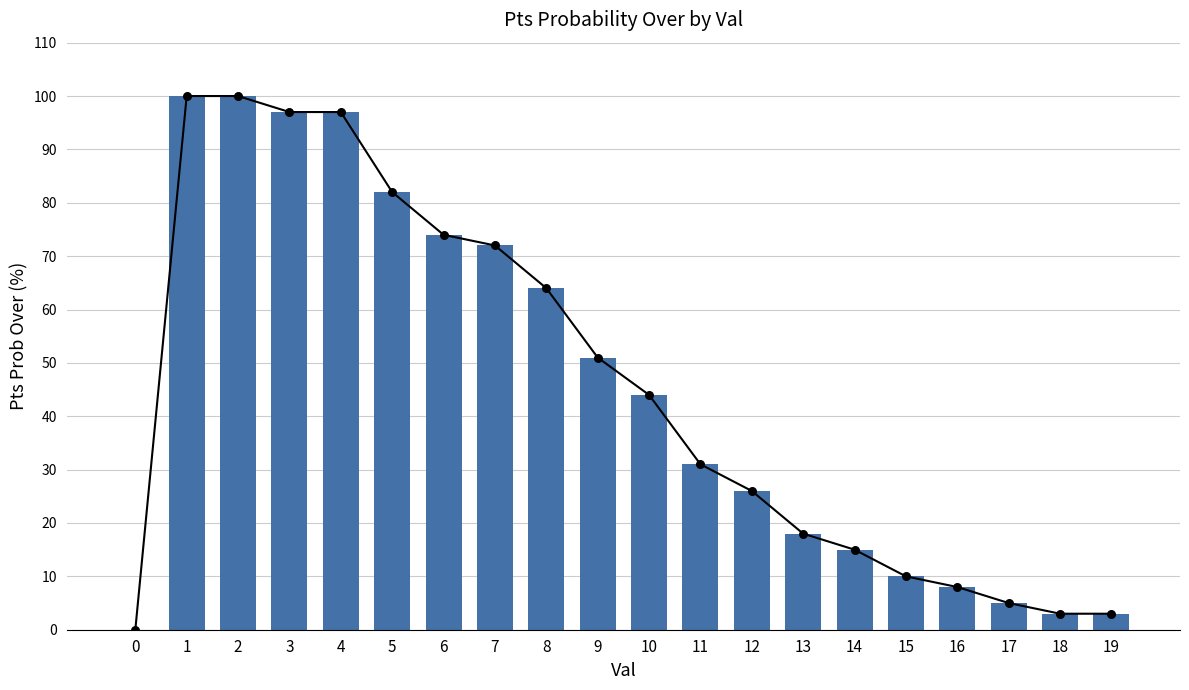

What is the ratio of the value at 16 to the value at 7?

0.1